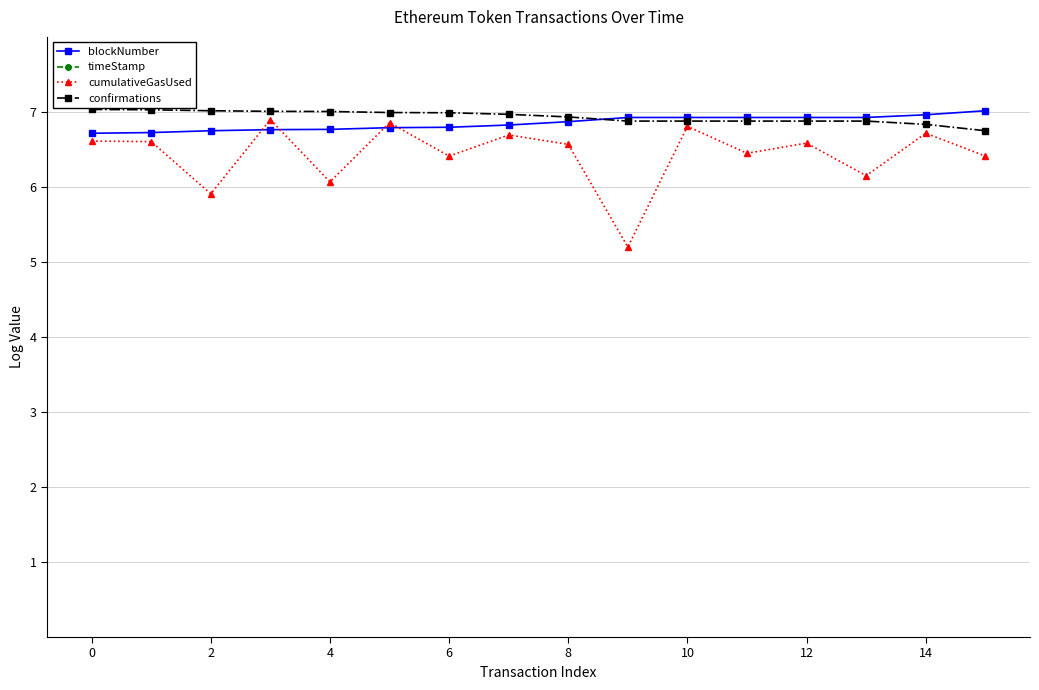

True or false: timeStamp and confirmations cross at least once.

False